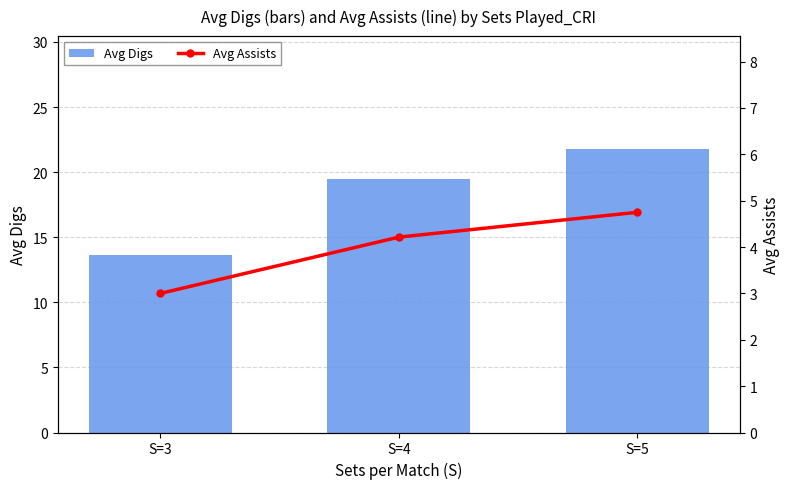

Which series has the widest spread of values?

Avg Digs